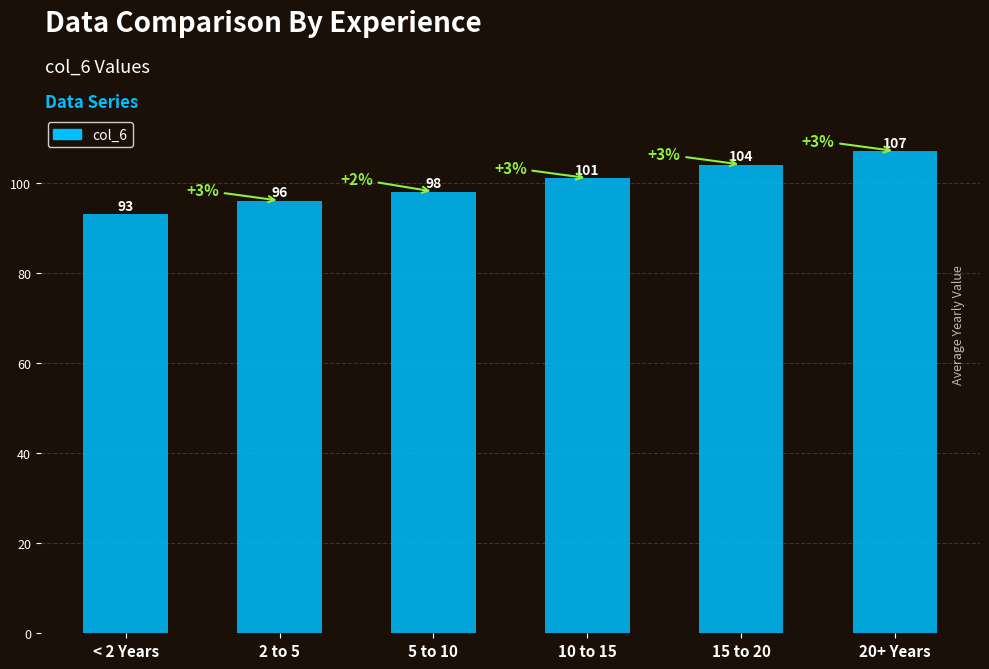

What position from the left is 15 to 20?

5